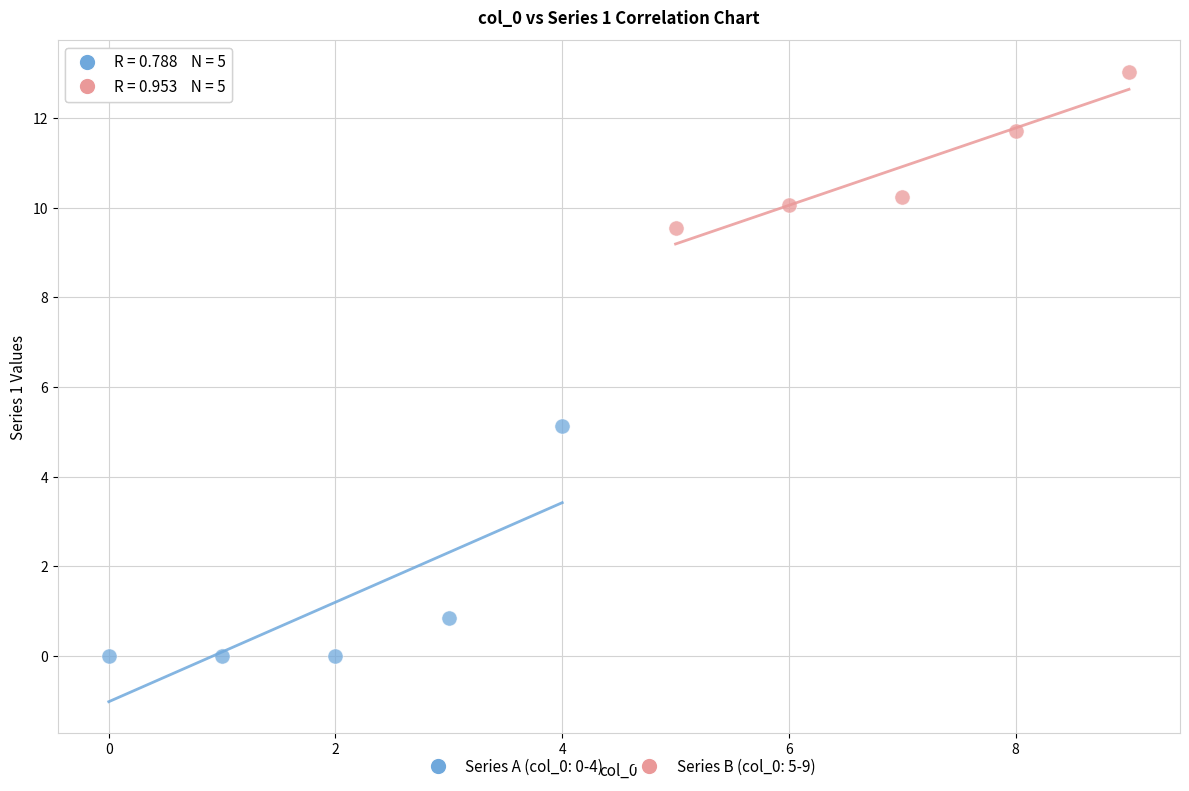

Which series reaches the minimum Y coordinate?

Series A (col_0: 0-4)